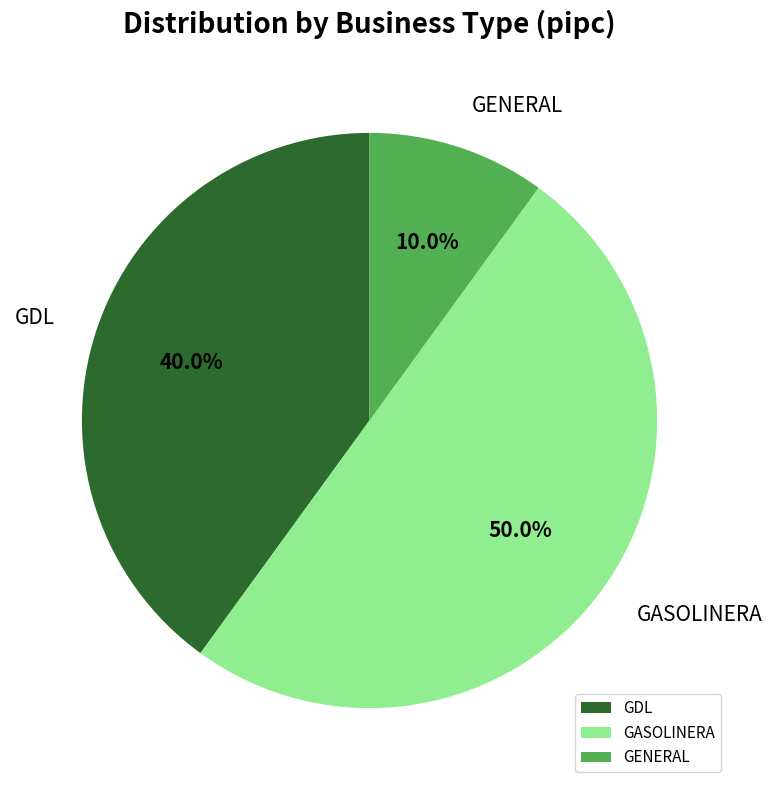

What portion of the pie excludes GDL?

60.0%